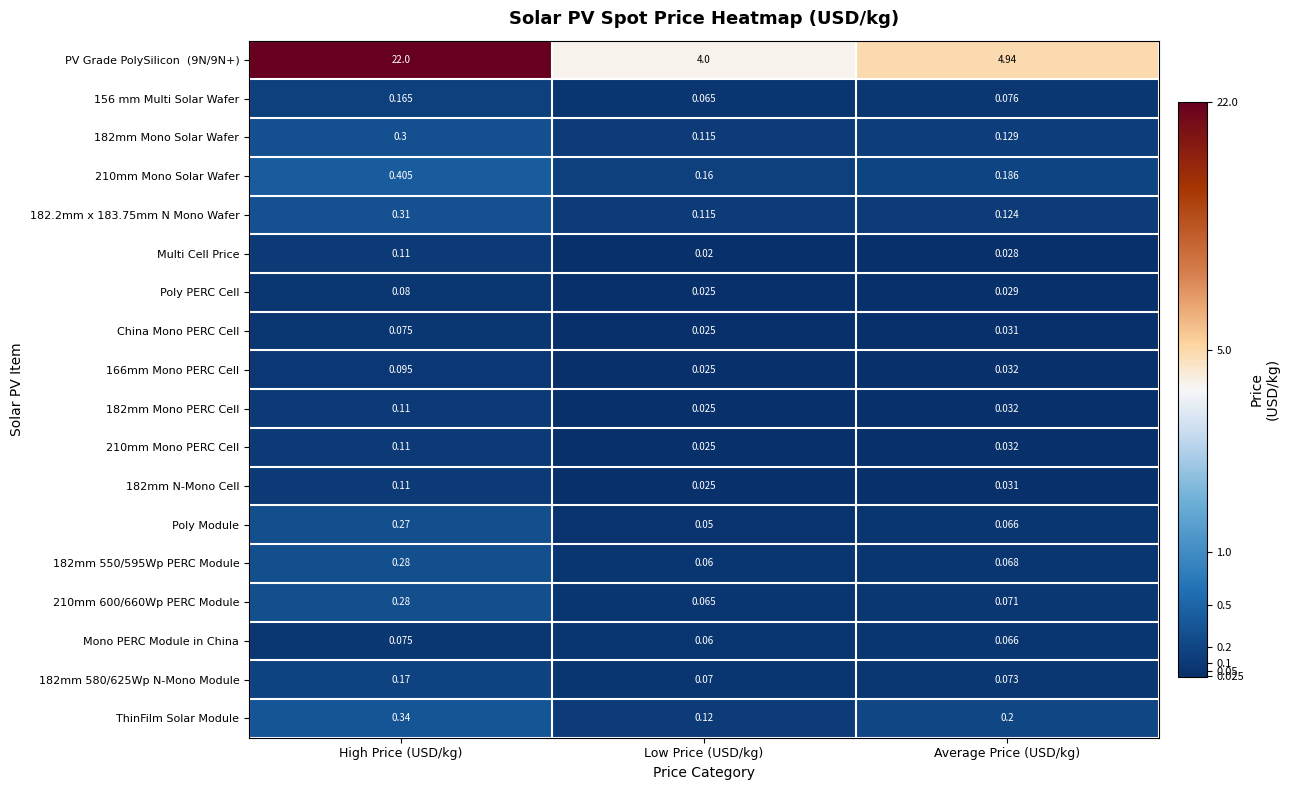

Where is 182mm N-Mono Cell nearest to the value 0?

Low Price (USD/kg)